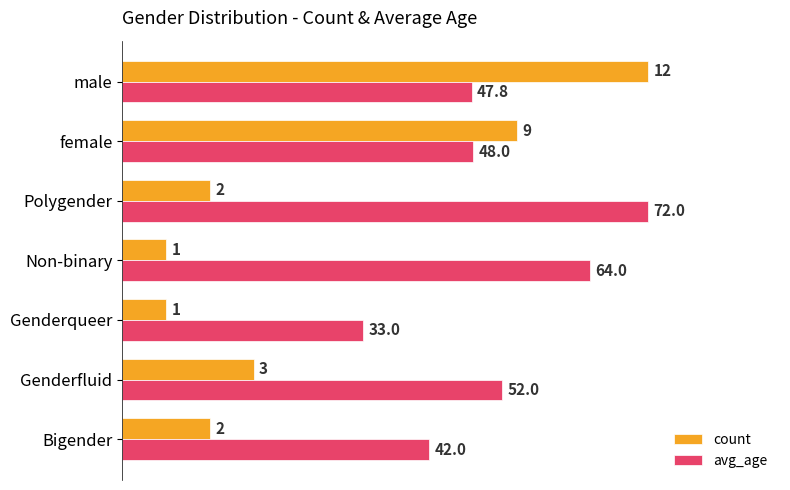

Which series has the largest total across all categories?

avg_age